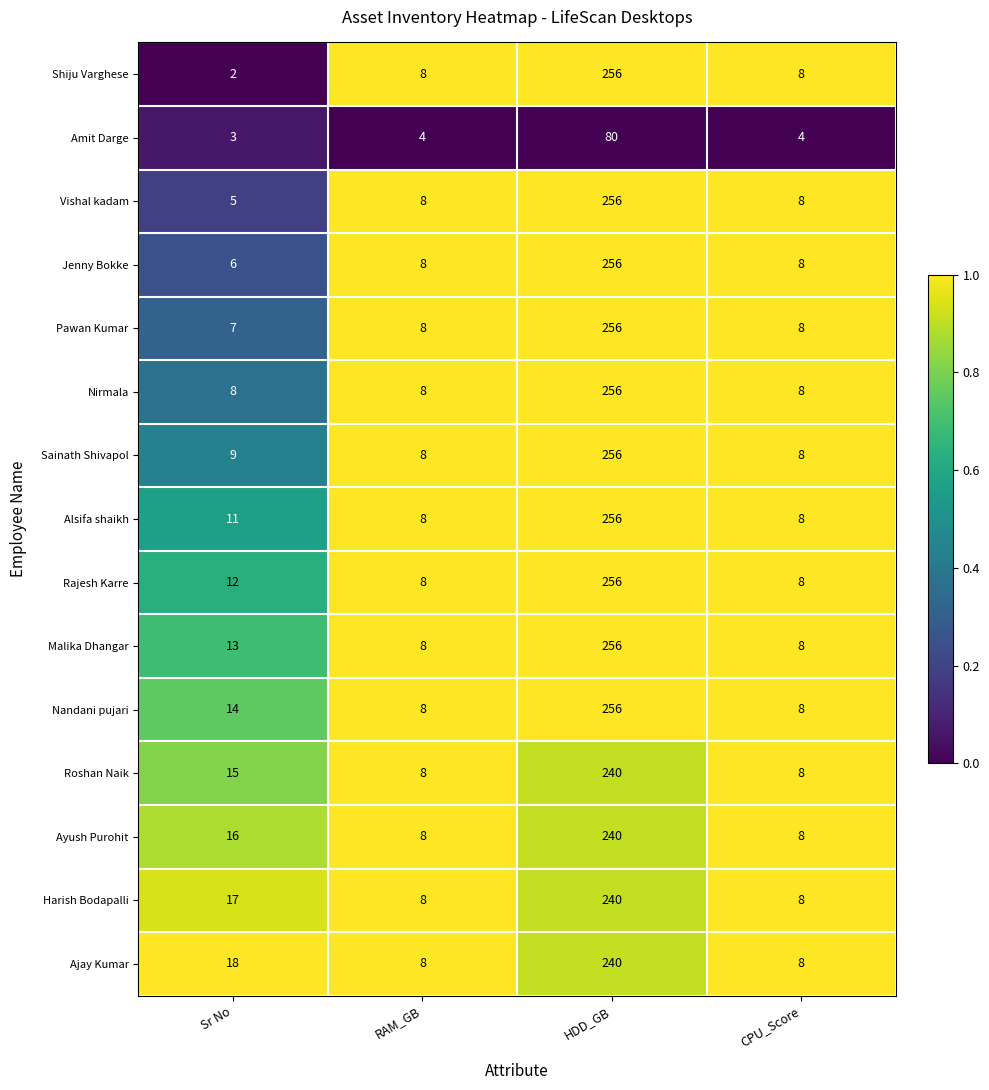

How many series are shown in this chart?

15